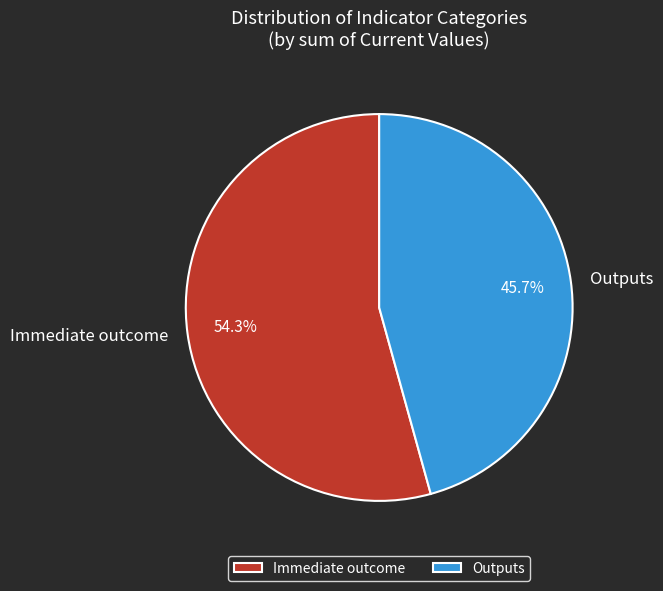

How many segments does this pie chart have?

2